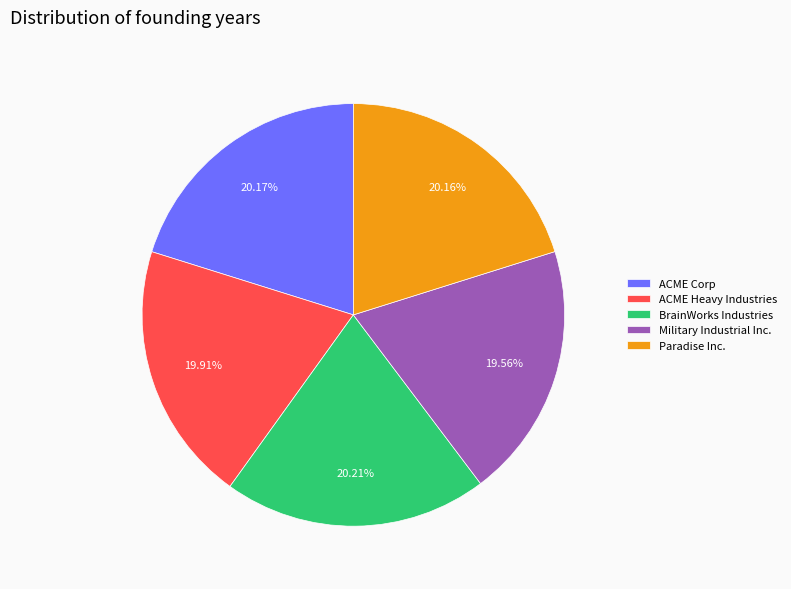

How many slices are in this pie chart?

5